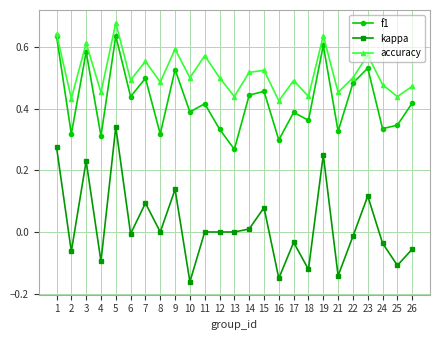

How many lines are shown in the chart?

3